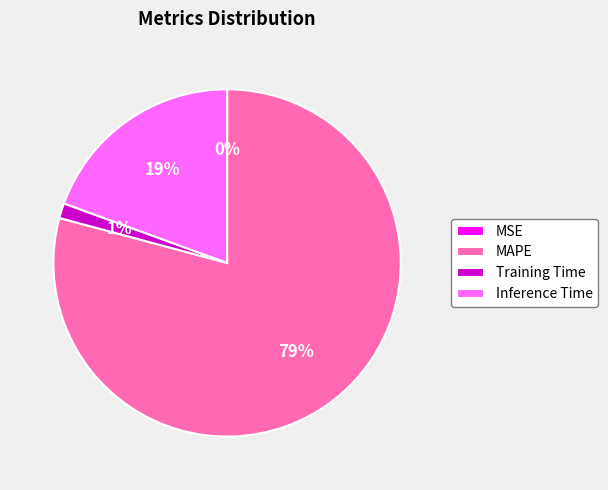

Is there any slice that represents more than half of the pie?

Yes